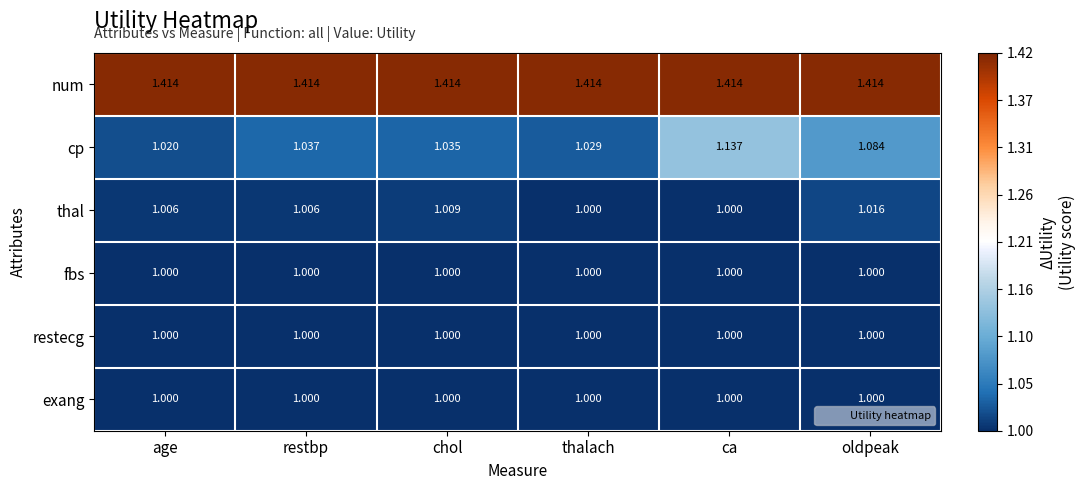

Is the value of exang at age greater than the value of thal at chol?

No